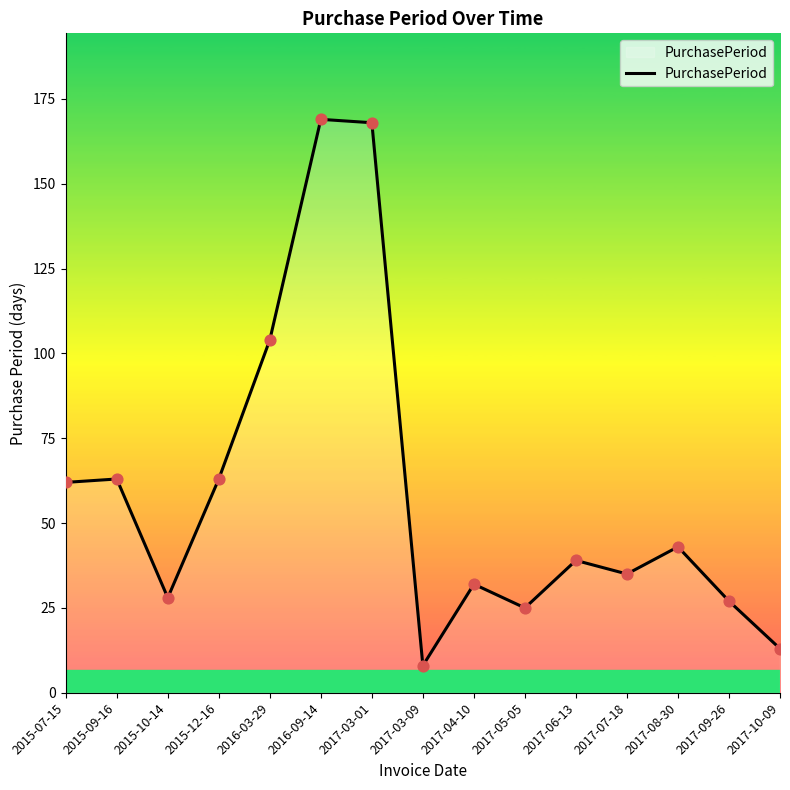

Which has a higher value, 2017-03-01 or 2017-07-18?

2017-03-01